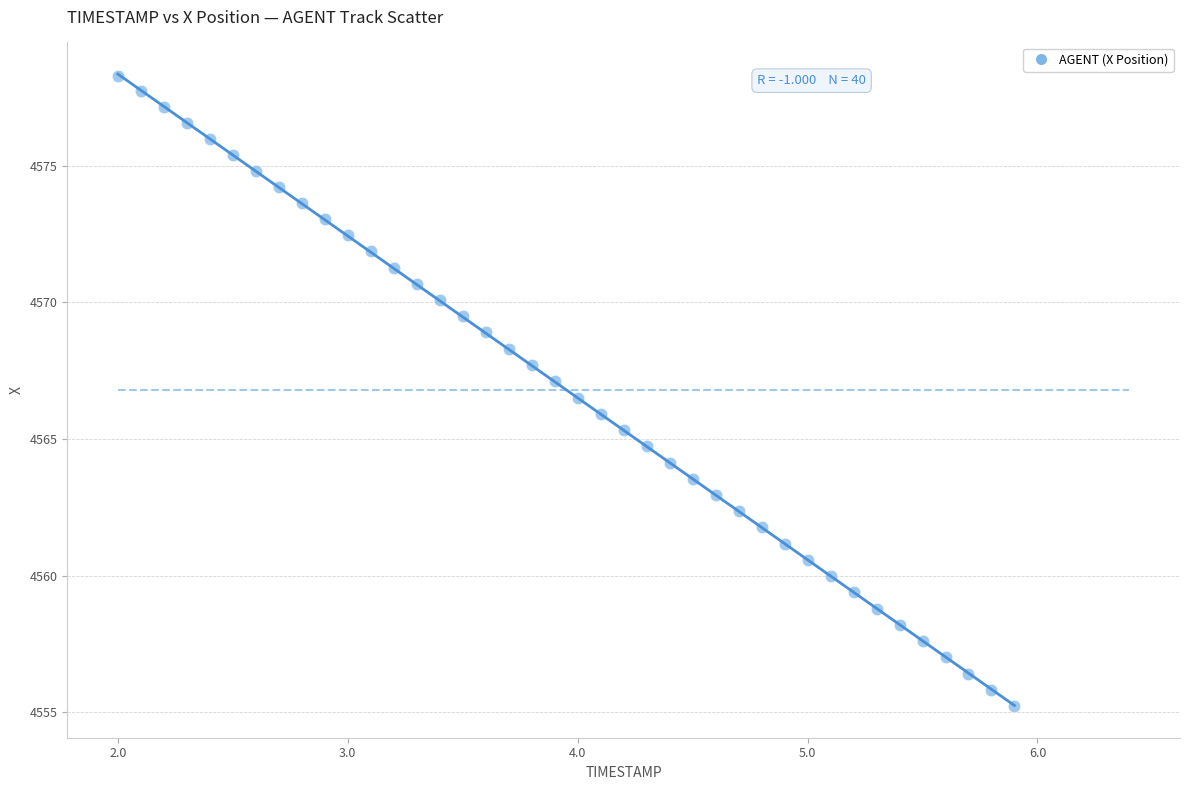

What is the range of X values (max minus min)?

3.9